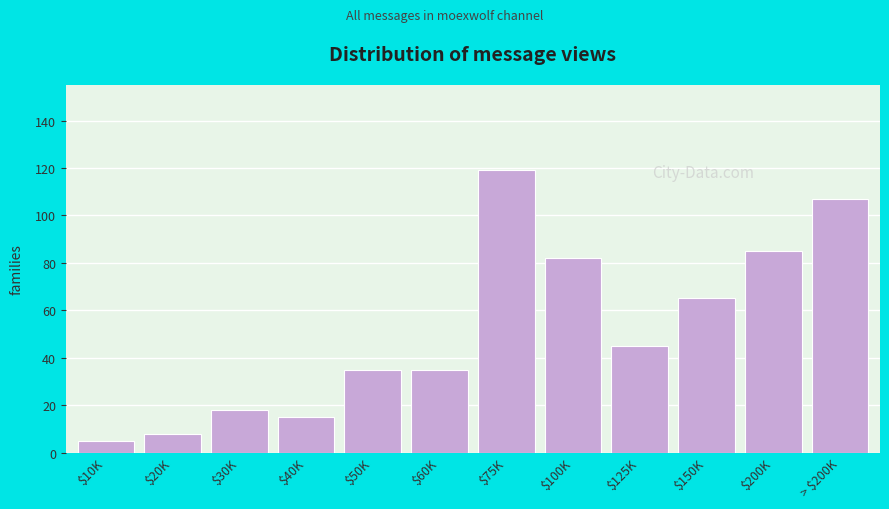

Reading left to right, what are all the values shown in this chart?

5	8	18	15	35	35	119	82	45	65	85	107